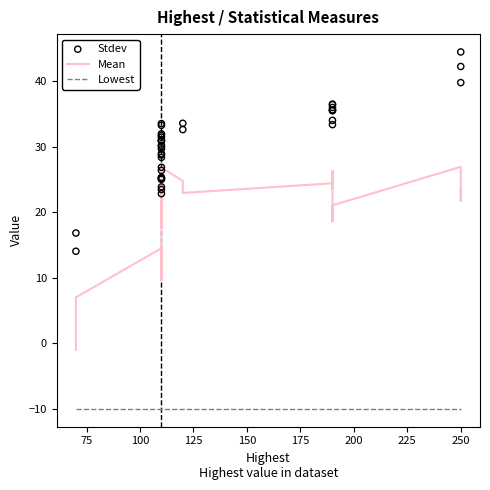

Is the value of Mean at 36 greater than the value of Lowest at 275?

Yes